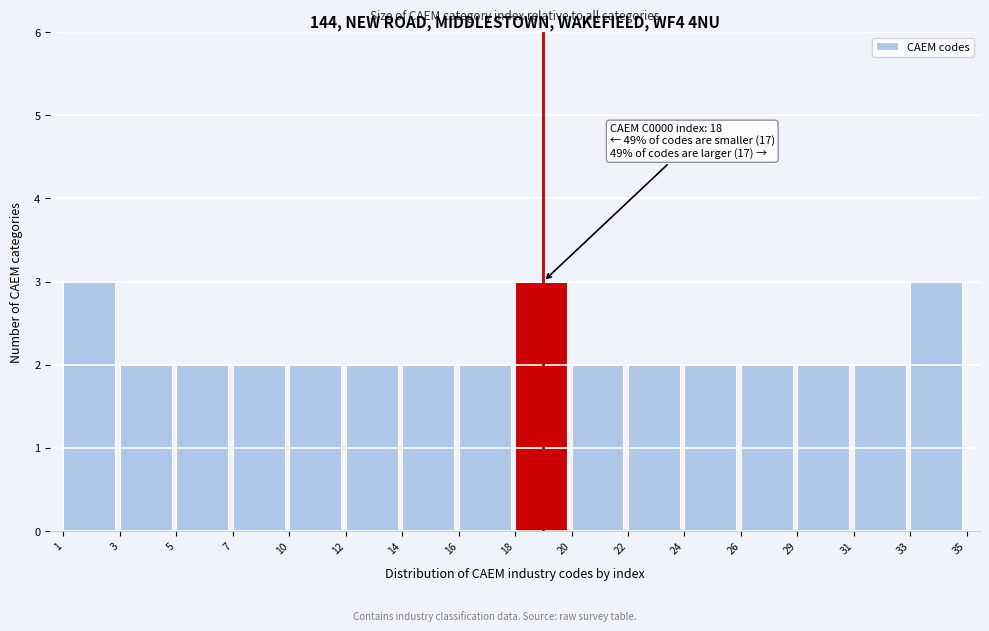

Reading right to left, transcribe all the data shown in this chart.

33=3	31=2	29=2	26=2	24=2	22=2	20=2	18=3	16=2	14=2	12=2	10=2	7=2	5=2	3=2	1=3